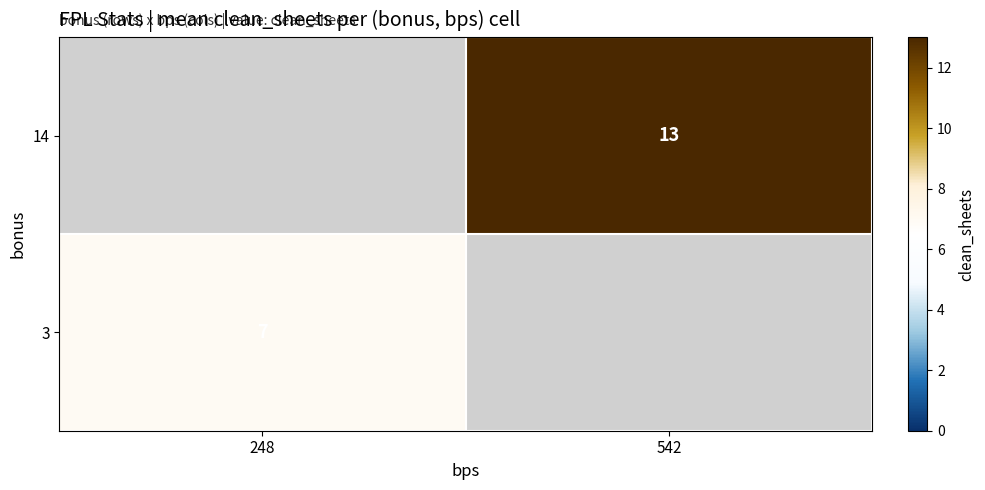

True or false: 14 has a value of 5 at 542.

False